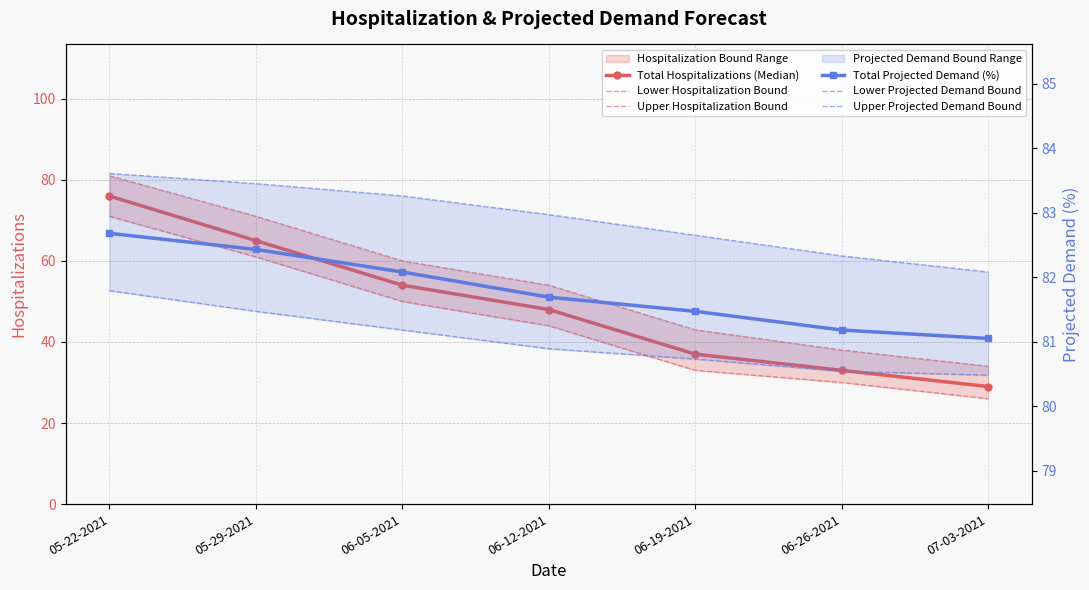

What is the label of the 3rd point from the right?

06-19-2021